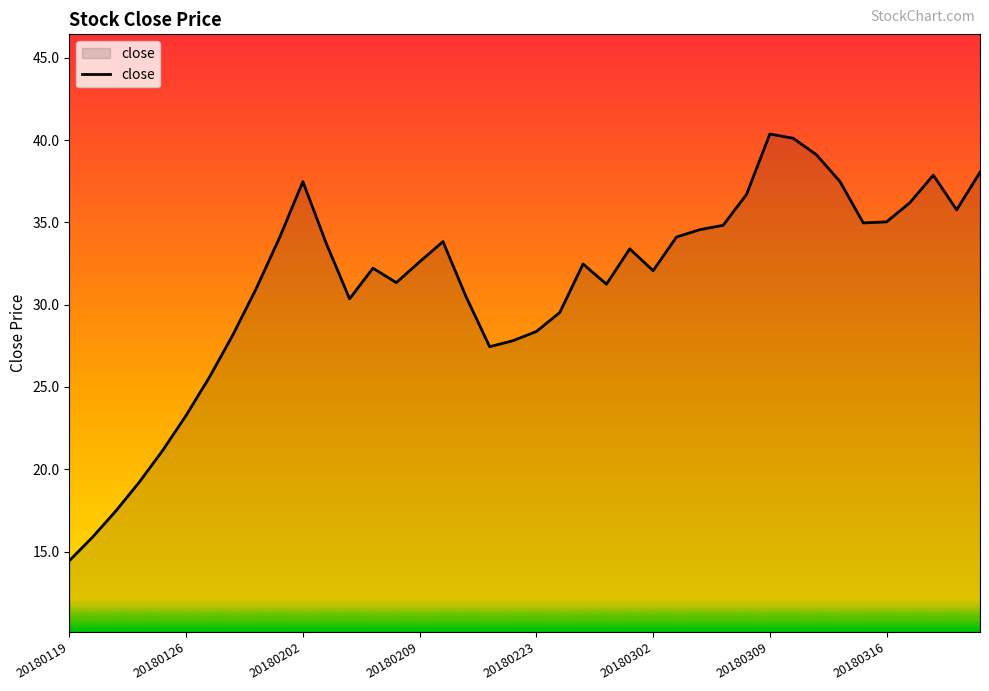

What is the difference between the maximum and minimum values?

25.9